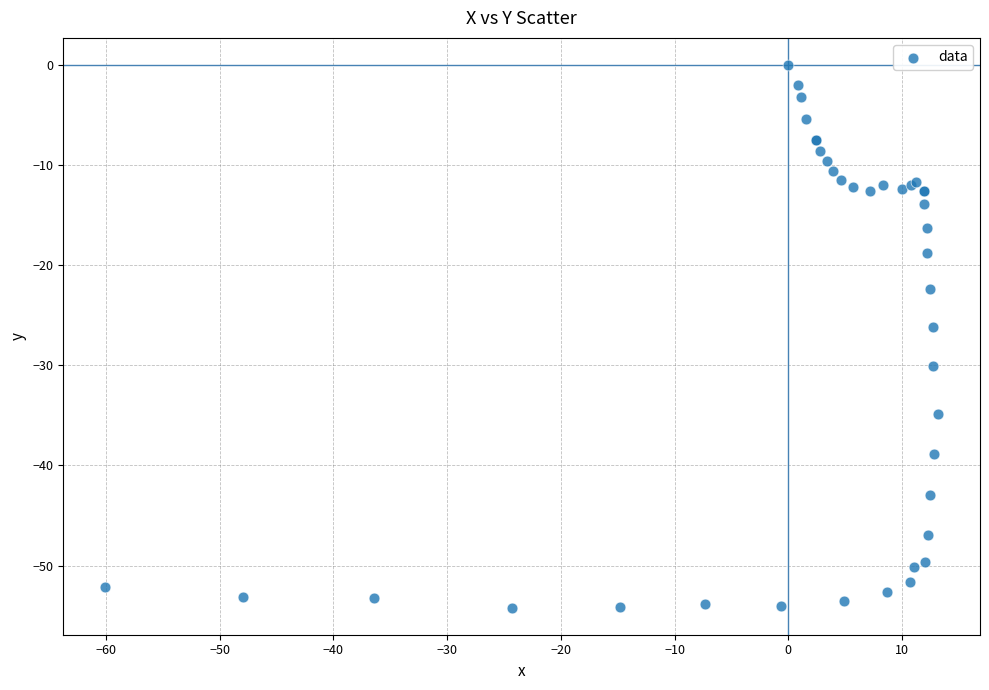

What Y value in the scatter plot is closest to -27?

-26.2